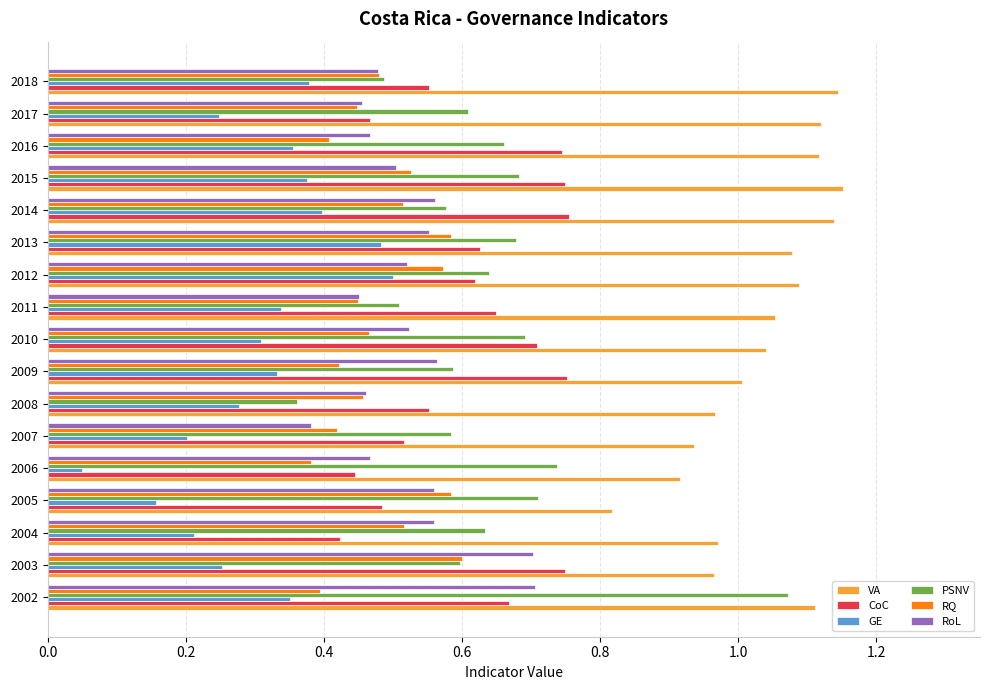

Which series has the widest spread of values?

PSNV